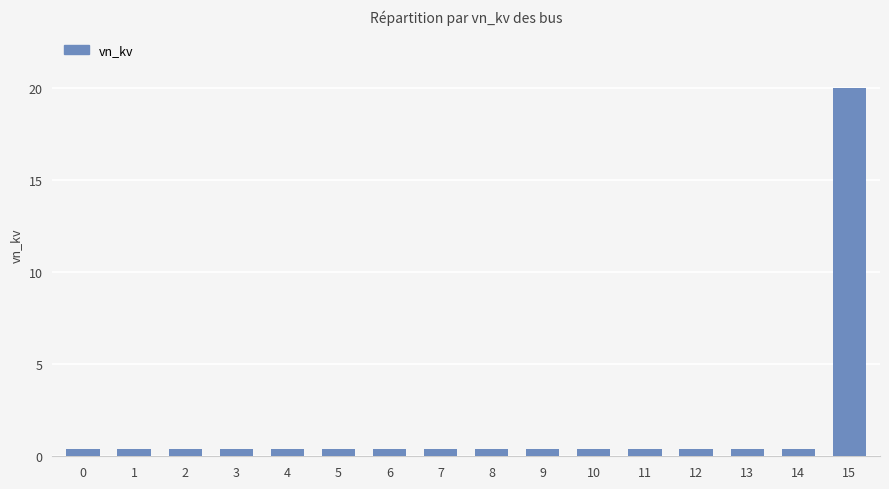

What is the sum of all values?

26.0